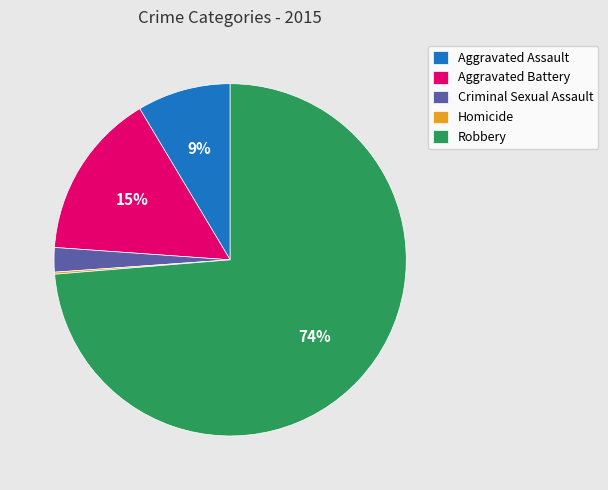

What is the largest slice in the pie chart?

Robbery